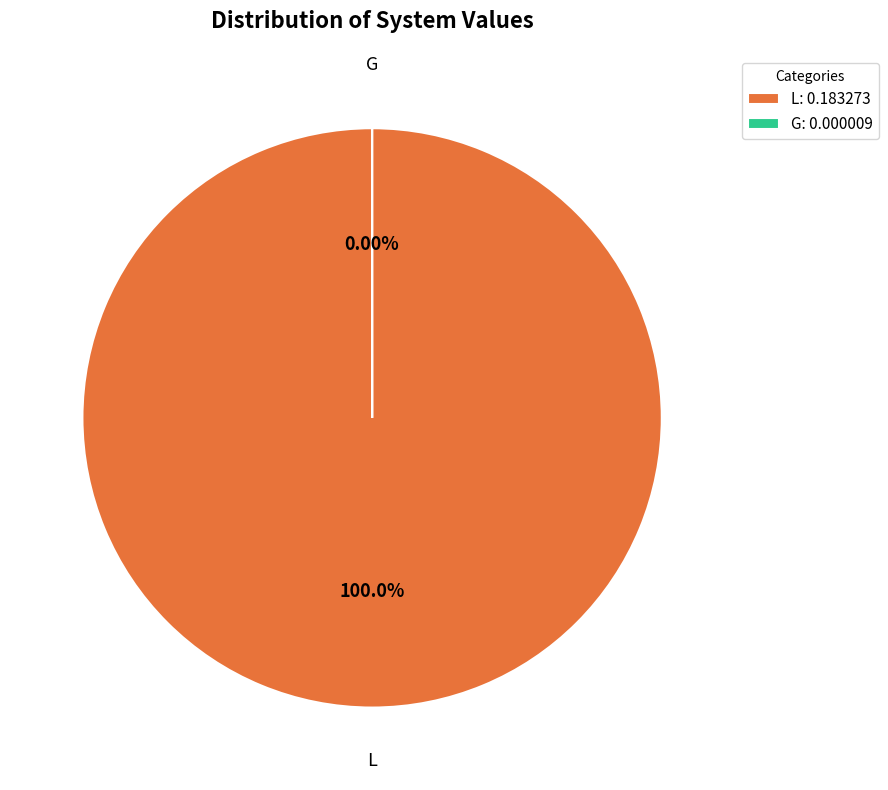

To the nearest percent, what is the combined percentage of L and G?

100%